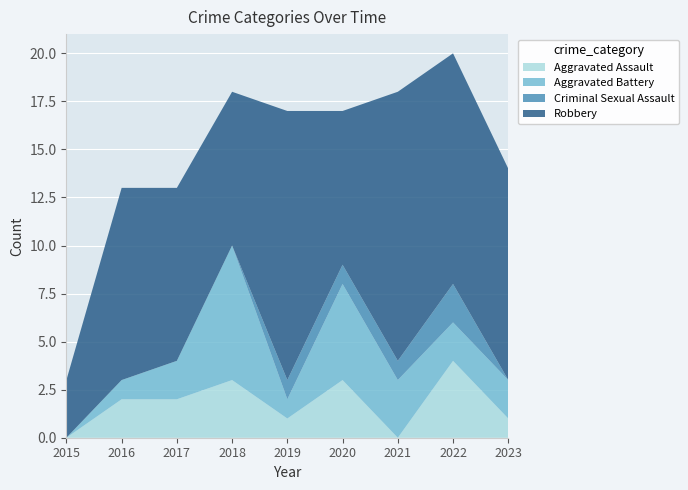

Reading right to left, extract all data points from this chart.

Aggravated Assault: 2023=1	2022=4	2021=0	2020=3	2019=1	2018=3	2017=2	2016=2	2015=0
Aggravated Battery: 2023=2	2022=2	2021=3	2020=5	2019=1	2018=7	2017=2	2016=1	2015=0
Criminal Sexual Assault: 2023=0	2022=2	2021=1	2020=1	2019=1	2018=0	2017=0	2016=0	2015=0
Robbery: 2023=11	2022=12	2021=14	2020=8	2019=14	2018=8	2017=9	2016=10	2015=3